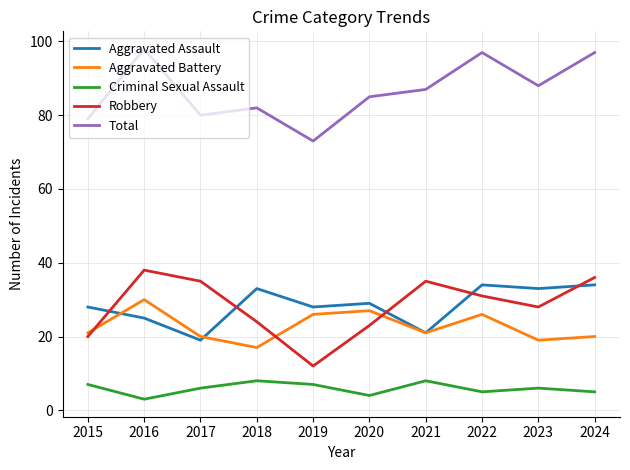

What is the smallest value displayed?

3